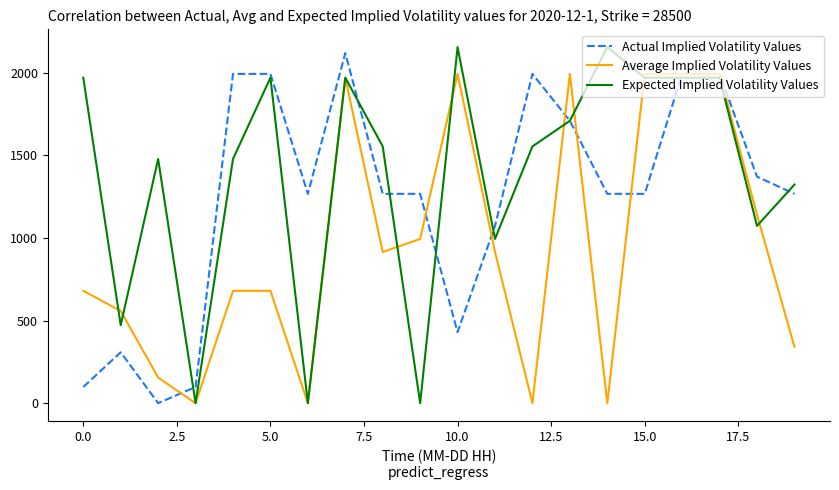

What is the highest value of the Expected Implied Volatility Values series?

2155.0